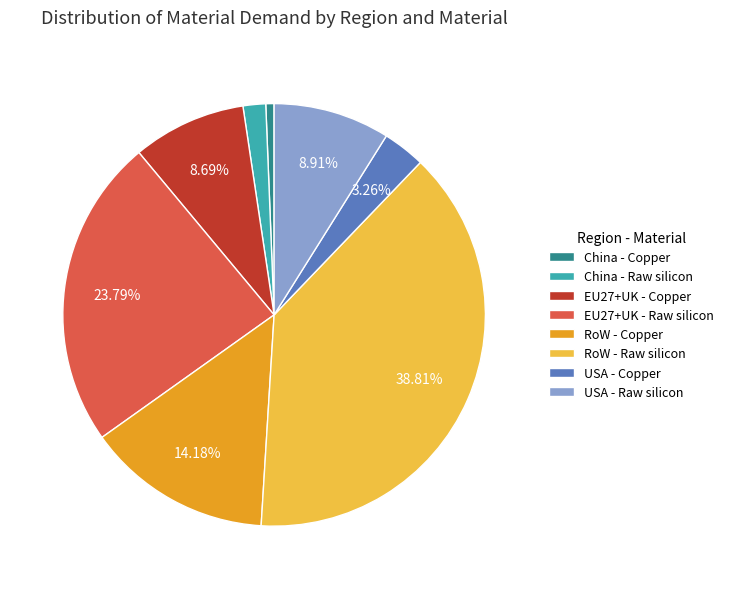

How many segments does this pie chart have?

8